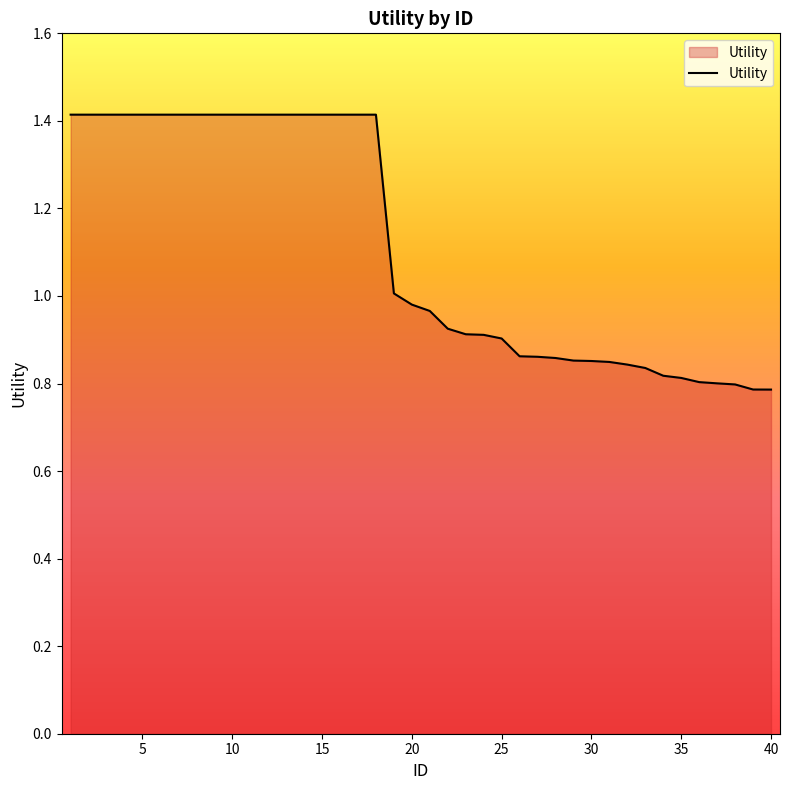

What is the maximum value shown in the chart?

1.4